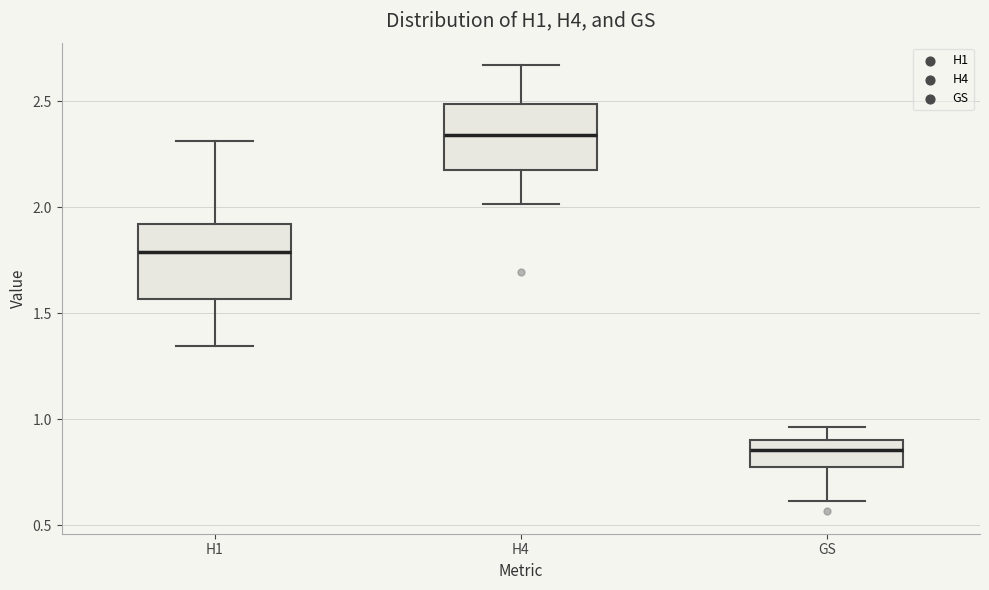

Where is the lower edge of the box for GS on the y-axis? The values are not printed on the chart, so give them approximately, as read against the axis.

0.75